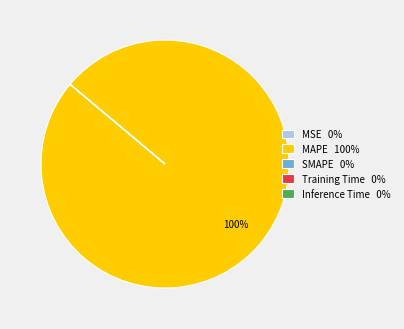

To the nearest percent, what percentage of the pie is MAPE 100%?

100%